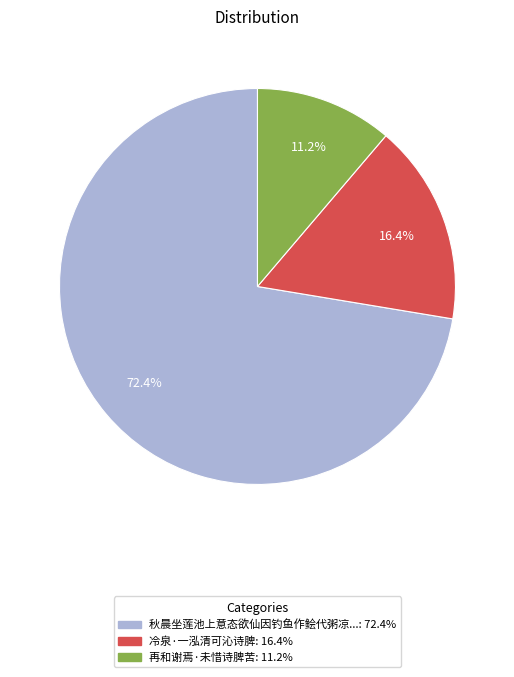

Is there a majority slice in this chart?

Yes